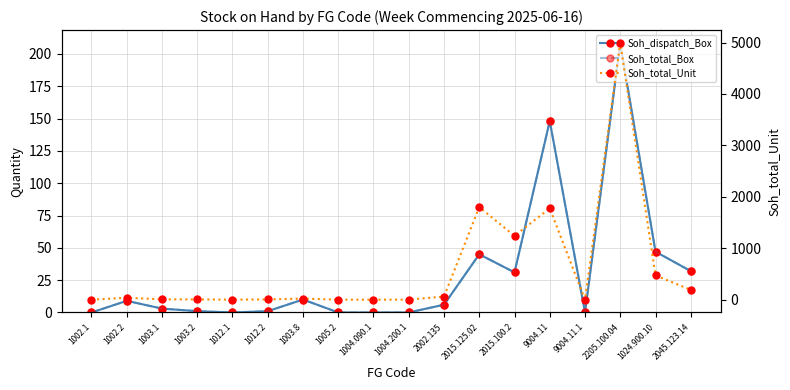

At which category does the chart reach its peak across all series?

2205.100.04